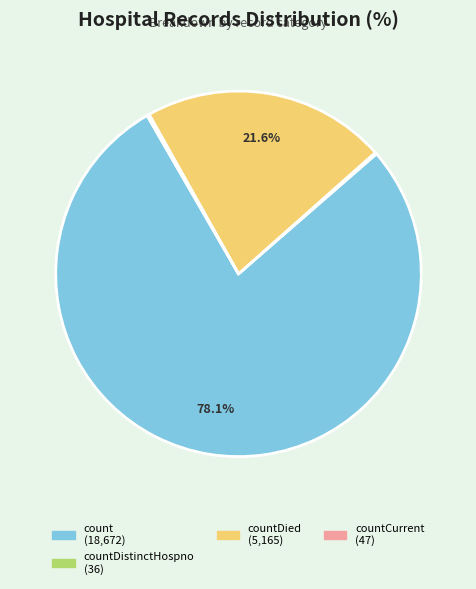

Is there a majority slice in this chart?

Yes